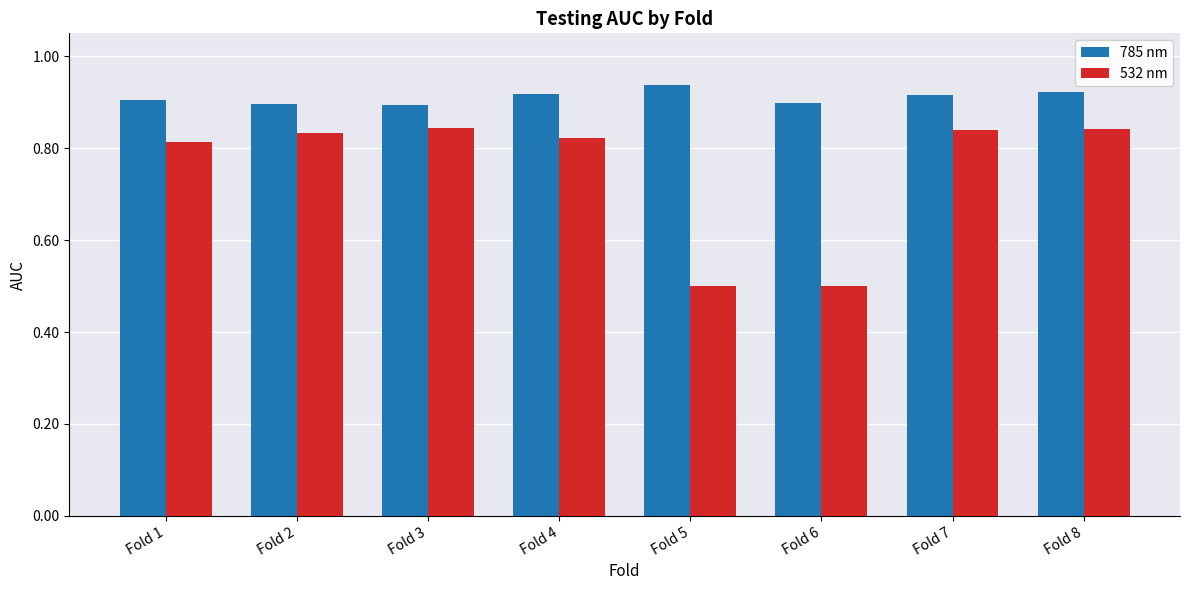

Rank the series by their average value, from lowest to highest.

532 nm, 785 nm